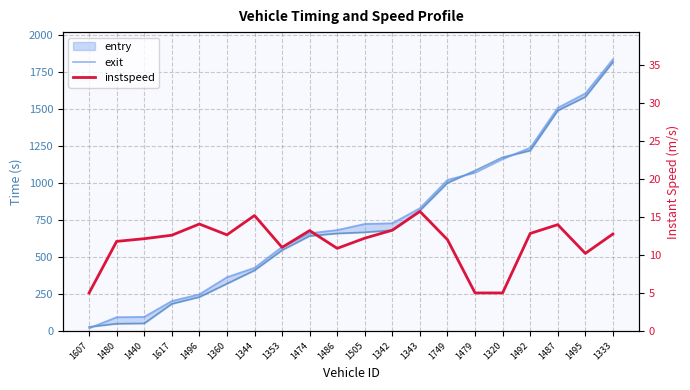

Reading left to right, transcribe all the data shown in this chart.

exit: 18.8	93.2	95.4	202.4	248.0	363.5	426.9	568.4	660.7	682.2	723.4	728.0	830.0	1021.2	1070.4	1162.3	1238.3	1508.4	1605.6	1836.1
instspeed: 5.0	11.8	12.1	12.6	14.1	12.6	15.2	11.0	13.2	10.9	12.2	13.2	15.7	12.0	5.0	5.0	12.8	14.0	10.2	12.8